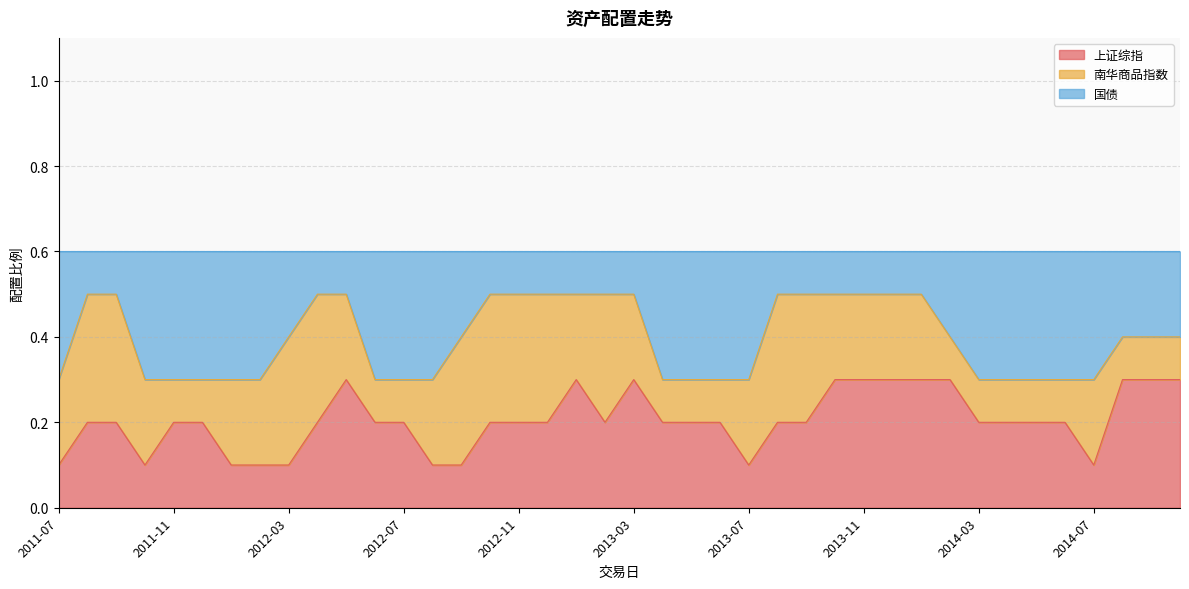

True or false: 国债 and 上证综指 intersect in this chart.

False